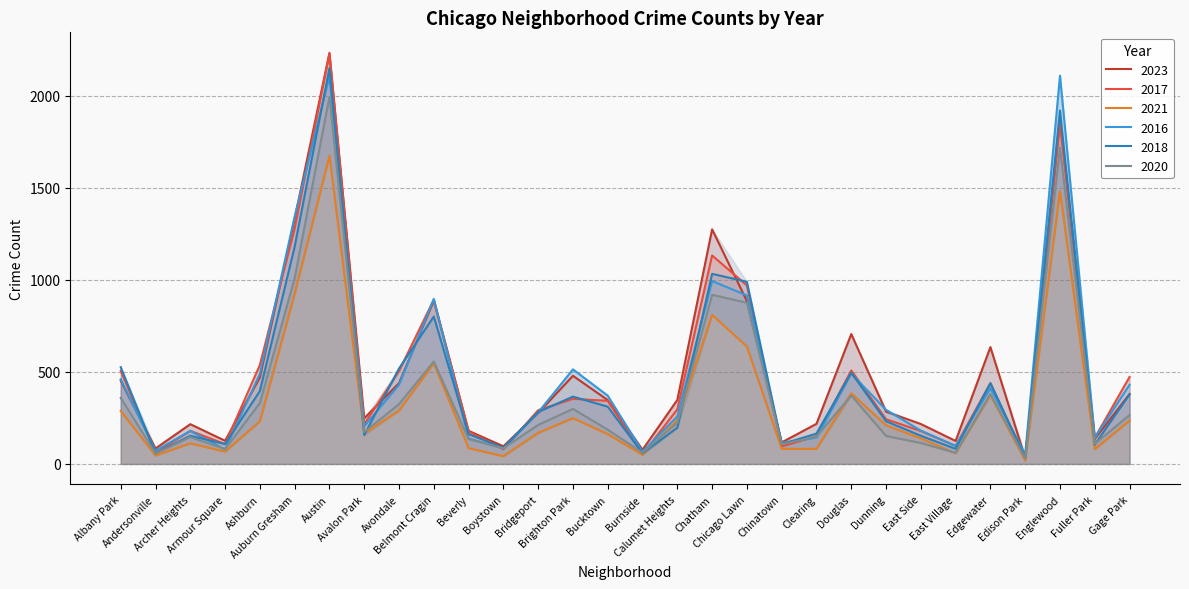

Is it true that 2021 equals 249 at Brighton Park?

True